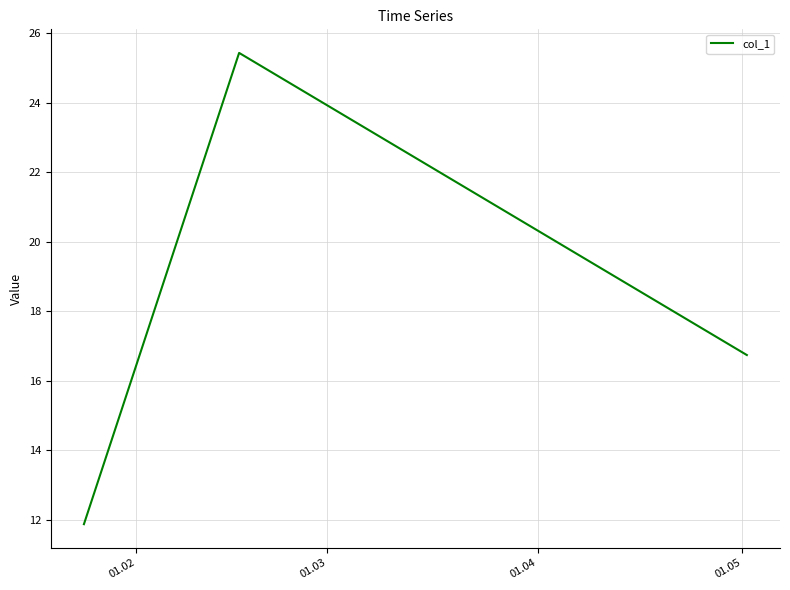

What is the maximum value shown in the chart?

25.4